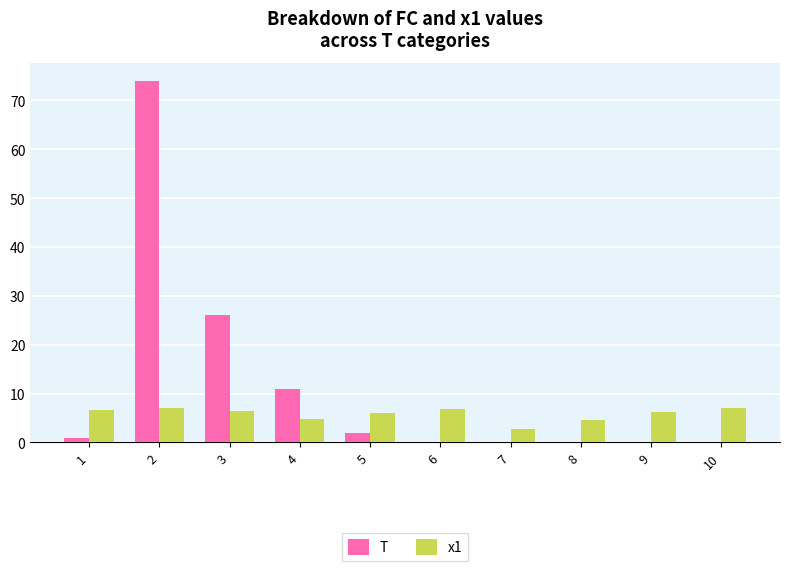

Which category has the highest value in the T series?

2